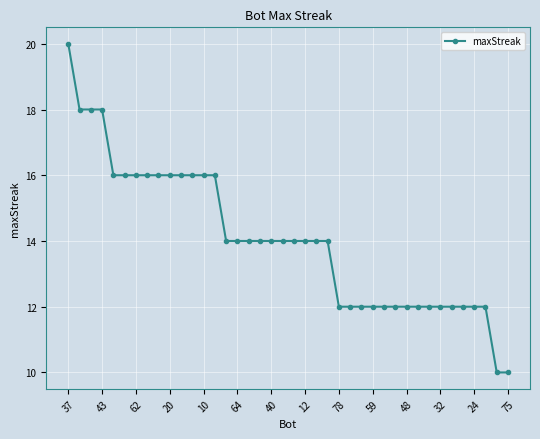

What is the sum of all values?

562